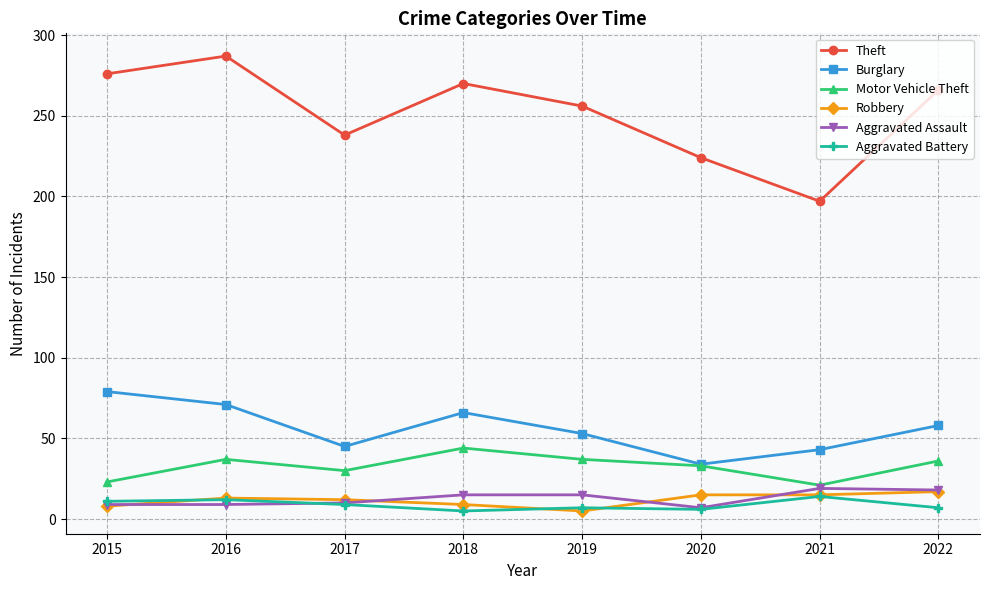

What is the total value across all series at 2019?

373